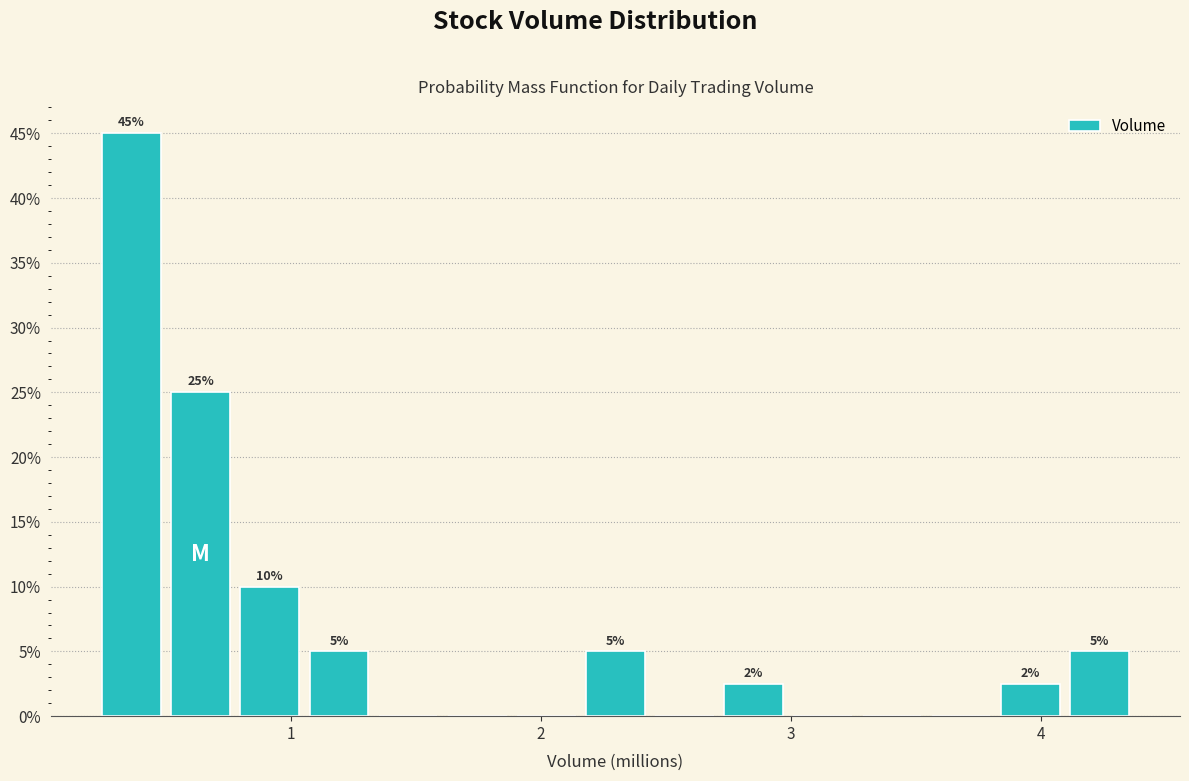

Read against the x-axis, roughly where is the centre of the tallest bar?

0.4